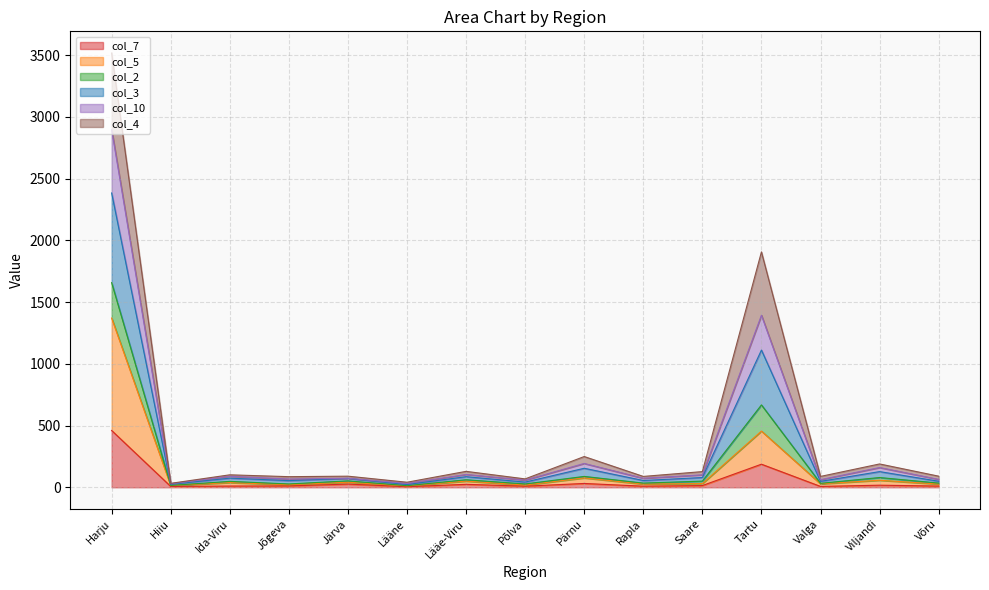

What is the total value across all series at Harju?

3516